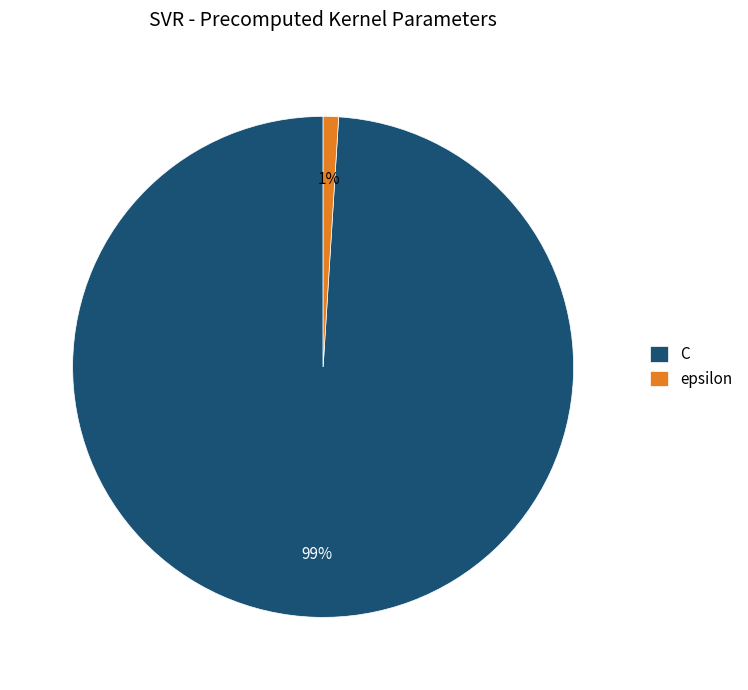

Rank the categories by value from lowest to highest.

epsilon, C